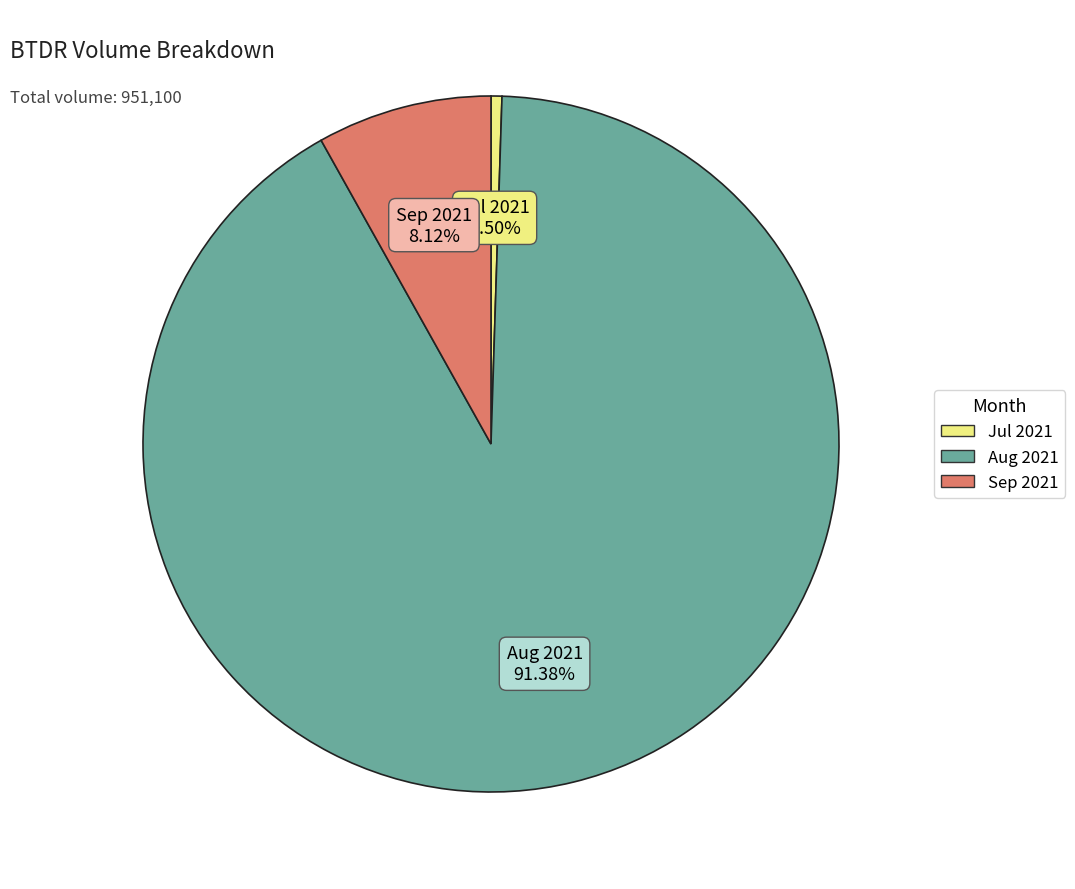

Is there a majority slice in this chart?

Yes